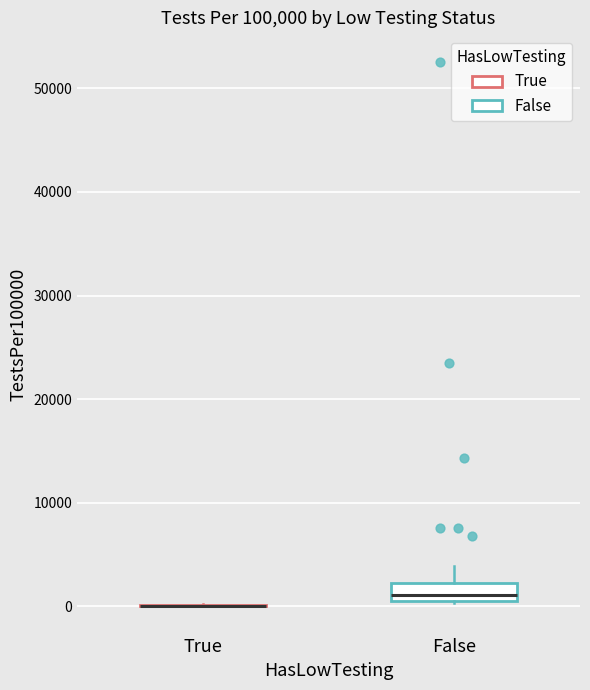

Reading left to right, read every box against the y-axis: the position of its median line, the range the box covers, and the ends of its whiskers. The values are not printed on the chart, so give them approximately, as read against the axis.

True: box collapsed to a line at 0, whiskers 0 to 0
False: median 1000 (just above the box's lower edge), box 1000 to 2000, whiskers 0 to 4000